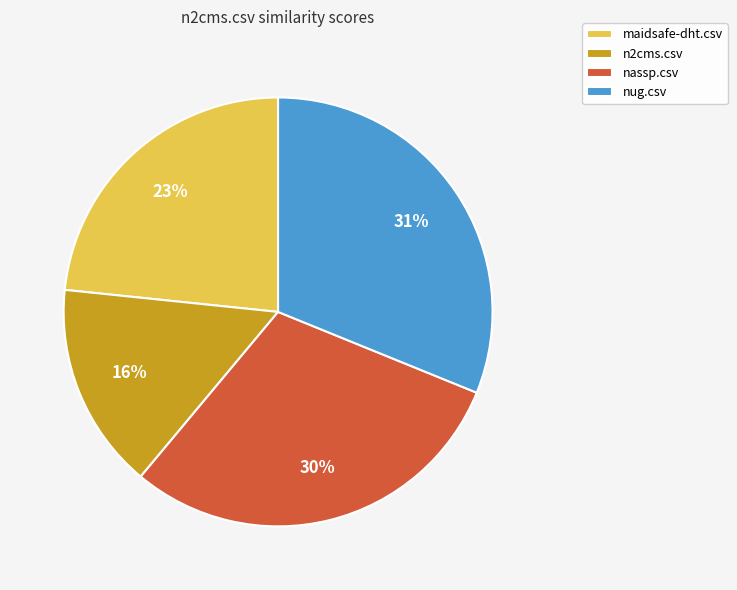

Rank the categories by value from highest to lowest.

nug.csv, nassp.csv, maidsafe-dht.csv, n2cms.csv